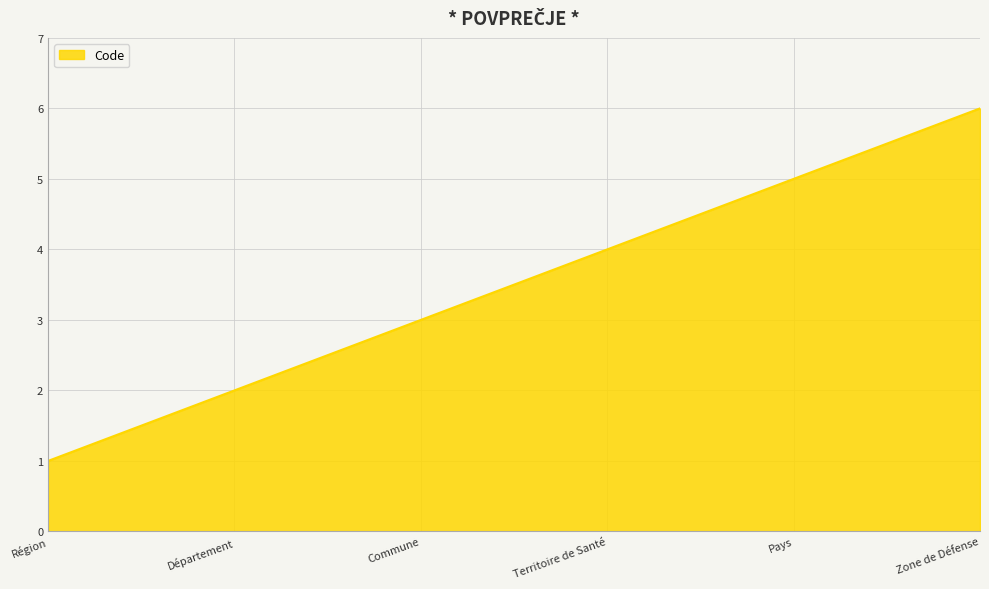

List the labels in order of value, smallest first.

Région, Département, Commune, Territoire de Santé, Pays, Zone de Défense